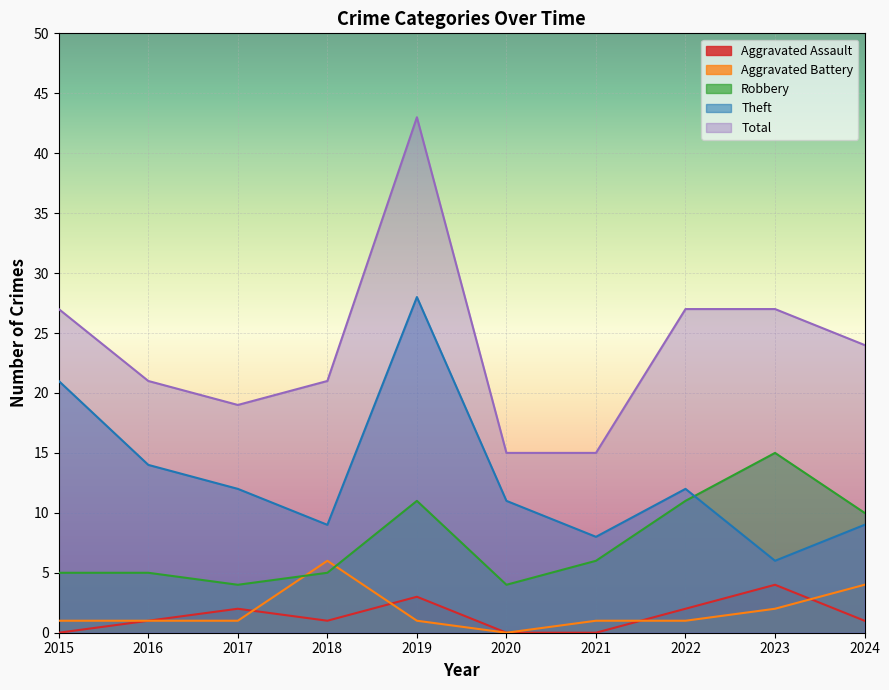

Reading left to right, list all the values displayed in this chart.

Aggravated Assault: 2015=0	2016=1	2017=2	2018=1	2019=3	2020=0	2021=0	2022=2	2023=4	2024=1
Aggravated Battery: 2015=1	2016=1	2017=1	2018=6	2019=1	2020=0	2021=1	2022=1	2023=2	2024=4
Robbery: 2015=5	2016=5	2017=4	2018=5	2019=11	2020=4	2021=6	2022=11	2023=15	2024=10
Theft: 2015=21	2016=14	2017=12	2018=9	2019=28	2020=11	2021=8	2022=12	2023=6	2024=9
Total: 2015=27	2016=21	2017=19	2018=21	2019=43	2020=15	2021=15	2022=27	2023=27	2024=24